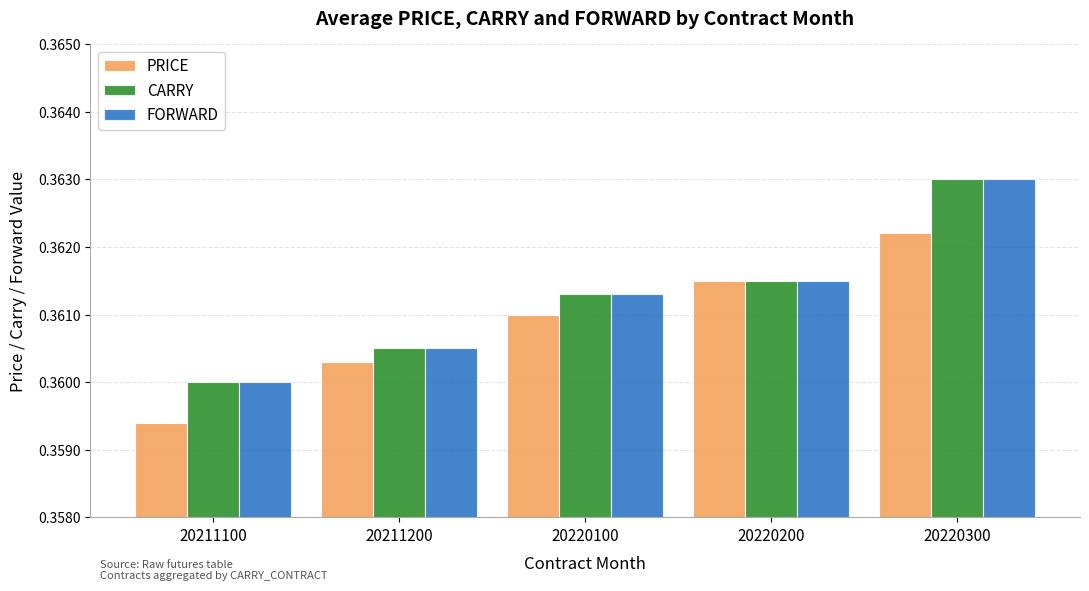

At which label does PRICE reach its peak?

20220300